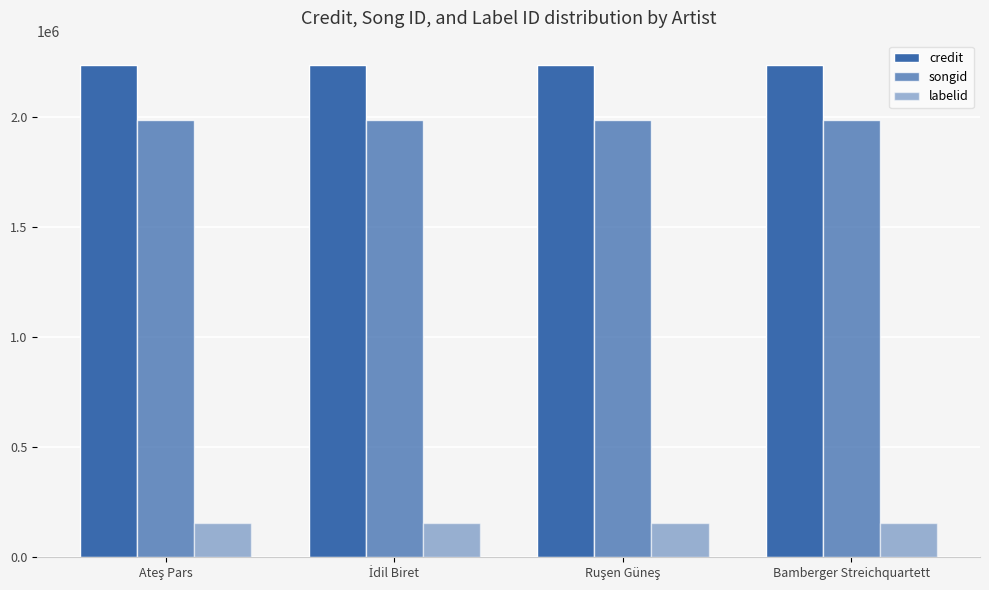

List the labels in order of songid value, largest first.

Ateş Pars, İdil Biret, Ruşen Güneş, Bamberger Streichquartett